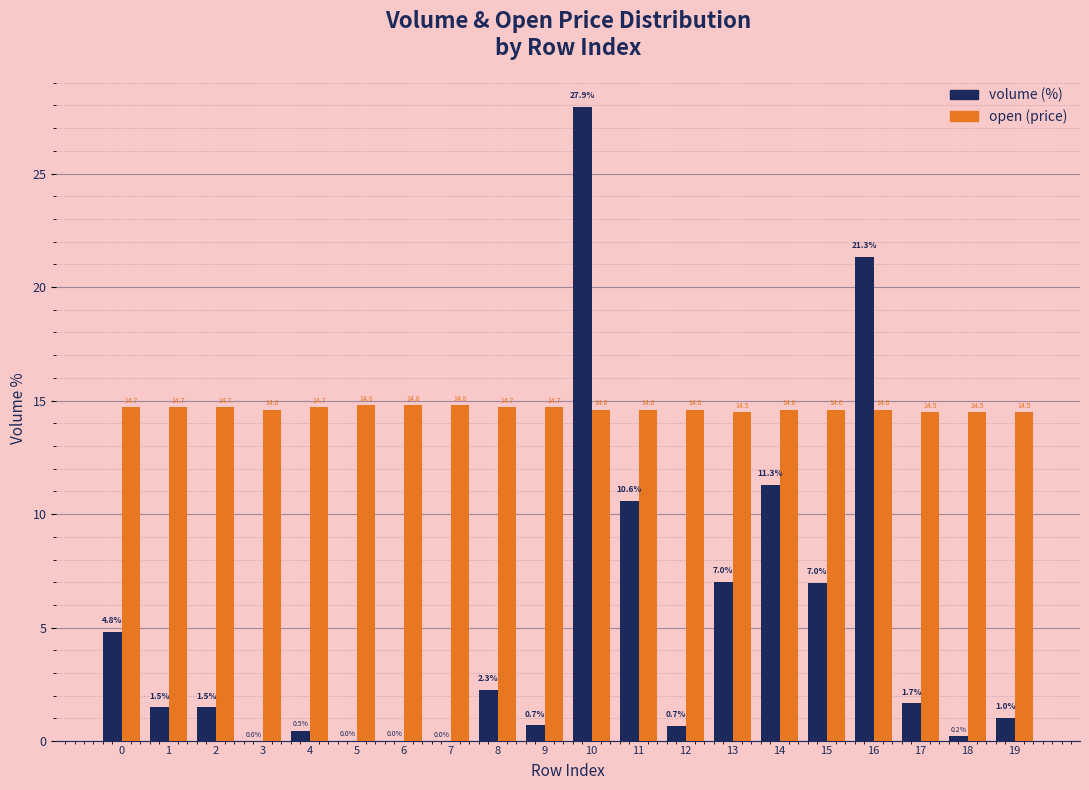

At which category is the sum across all series the highest?

10